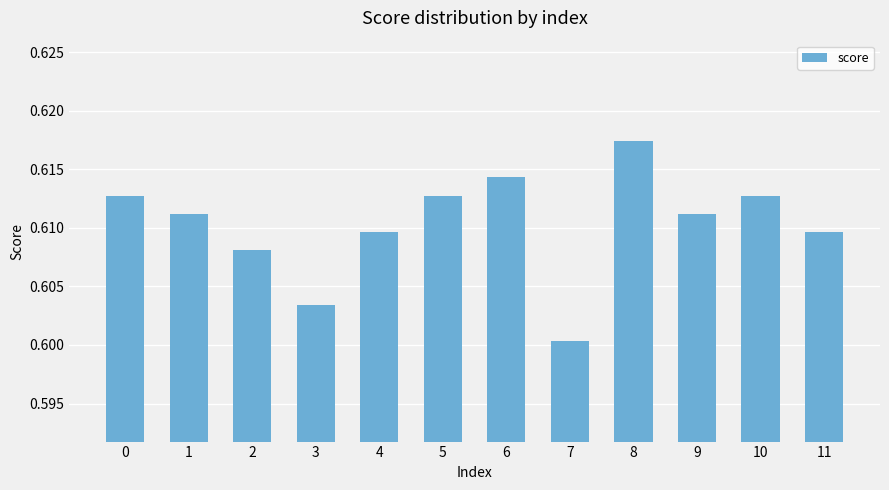

How many bars are there in total?

12